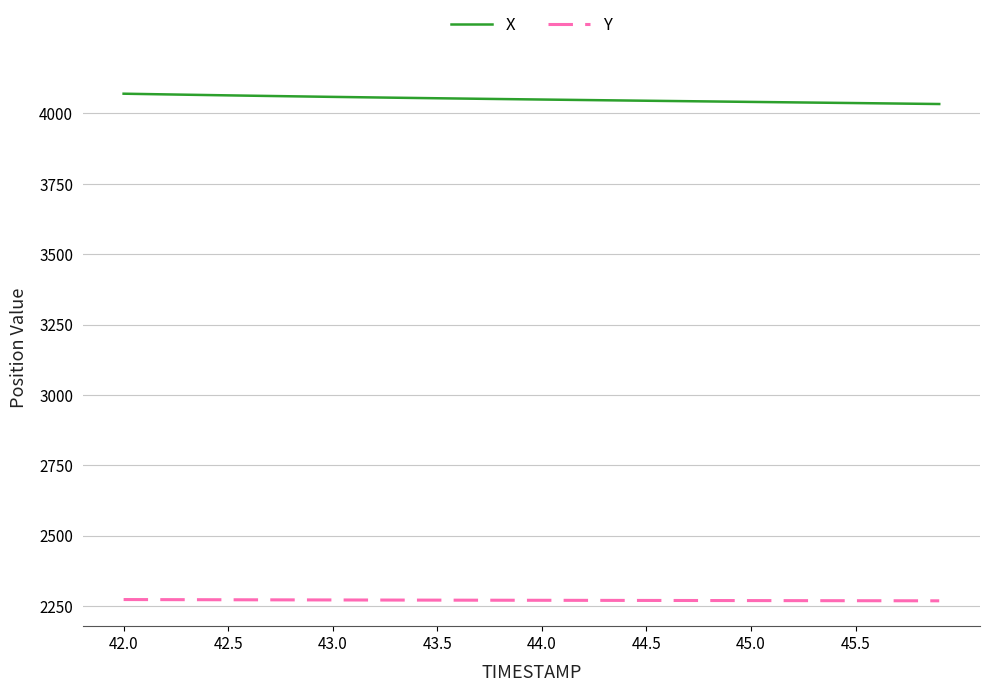

What is the maximum value for X?

4070.1